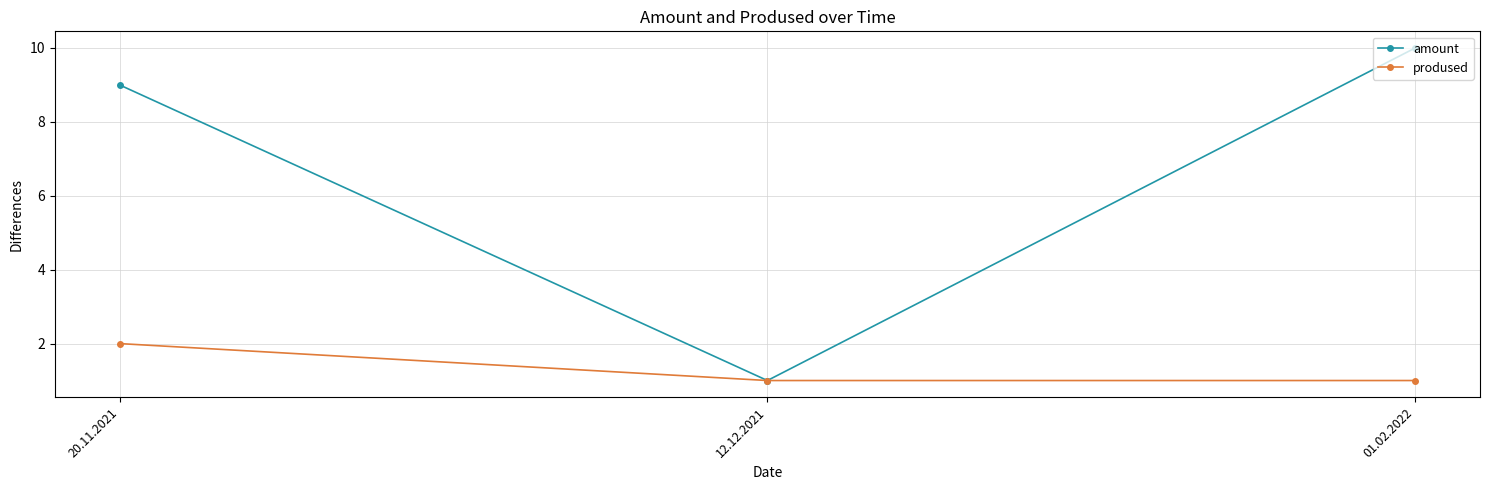

What is the total value across all series at 12.12.2021?

2